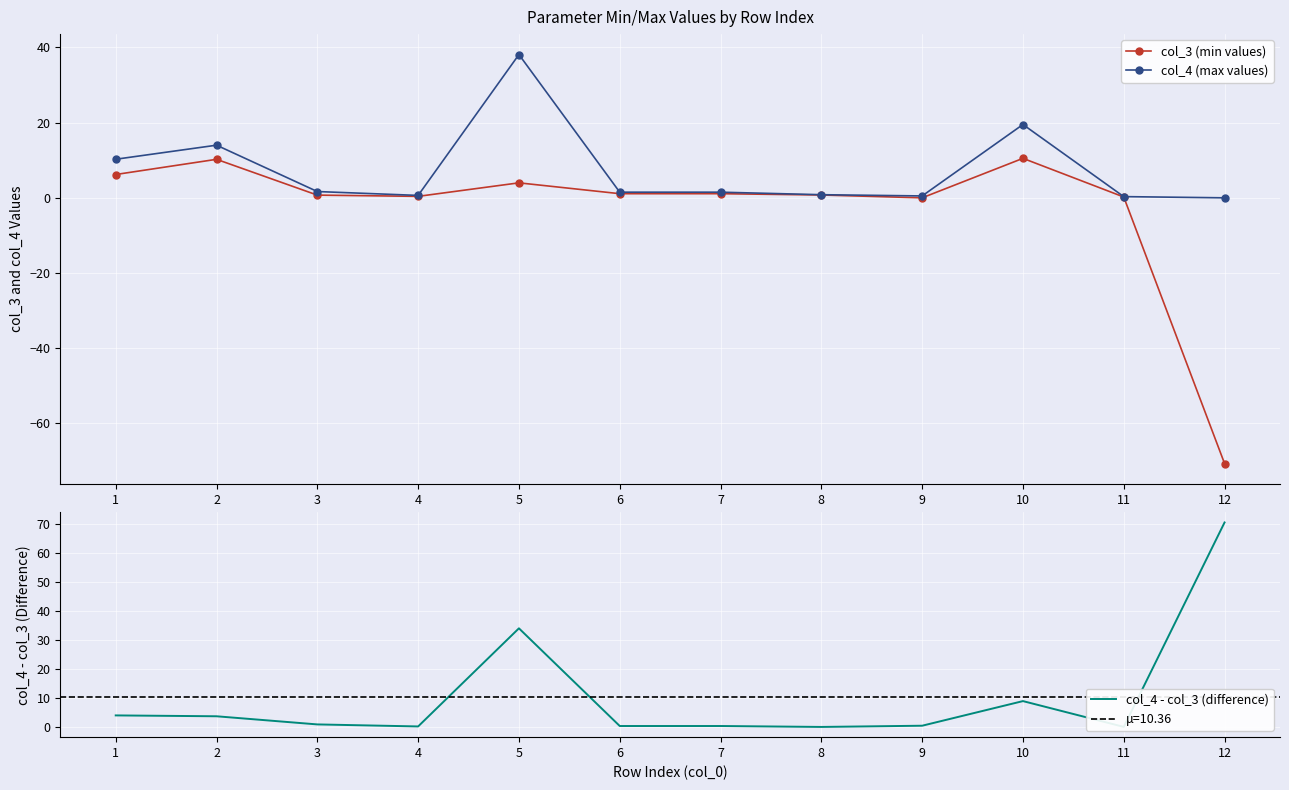

Which series ends up on top after the final intersection of col_4 - col_3 (difference) and col_3 (min values)?

col_4 - col_3 (difference)